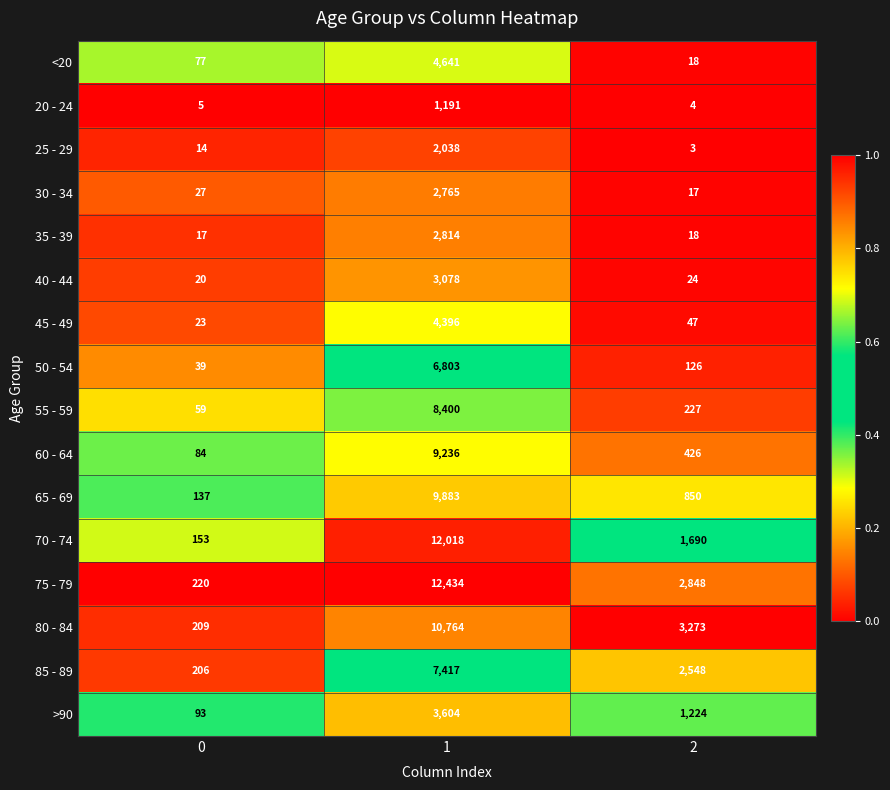

What is the maximum value for 30 - 34?

2765